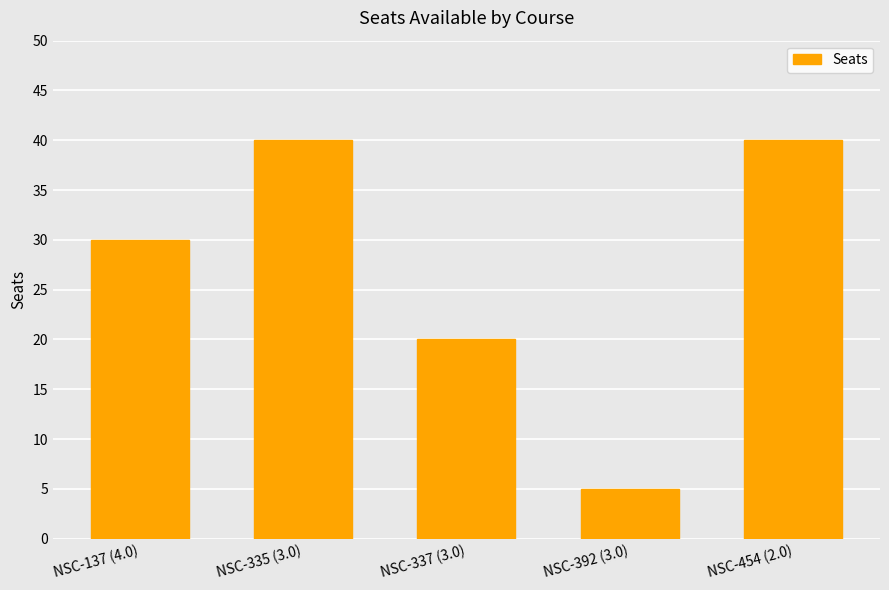

Reading right to left, list all the values displayed in this chart.

40	5	20	40	30